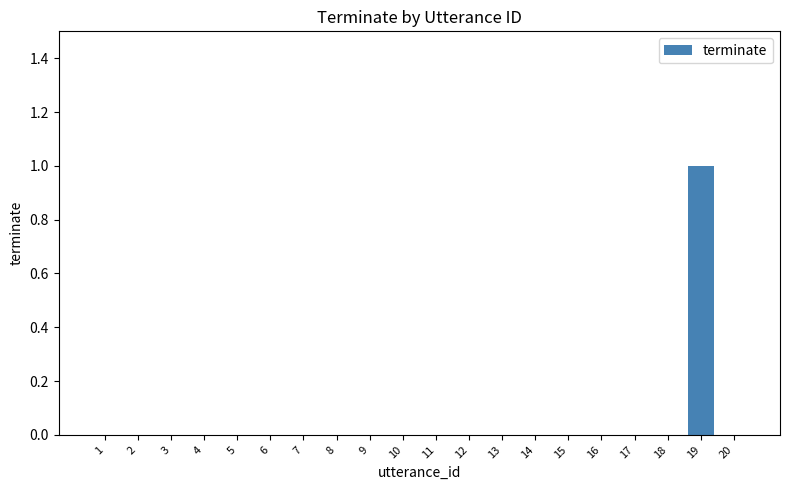

The chart shows a value of 0 at 5. True or false?

True